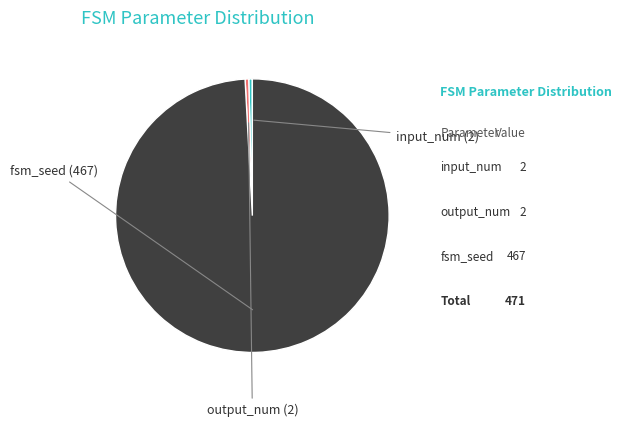

What is the total percentage of output_num and input_num?

0.8%